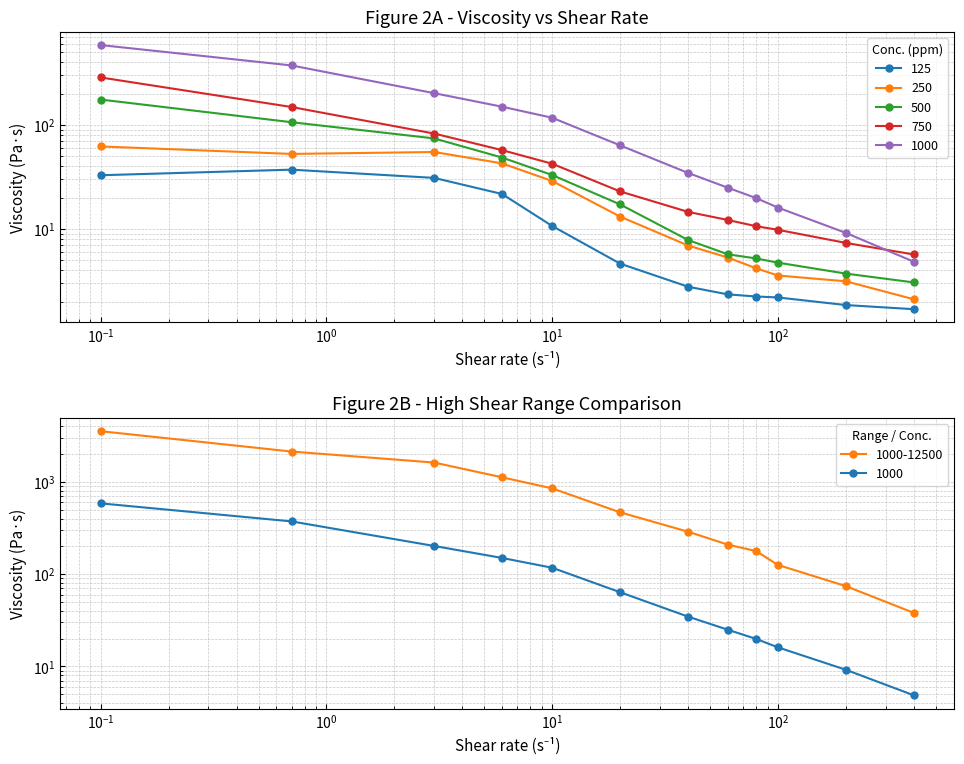

At which label does 1000 first exceed 63?

0.1